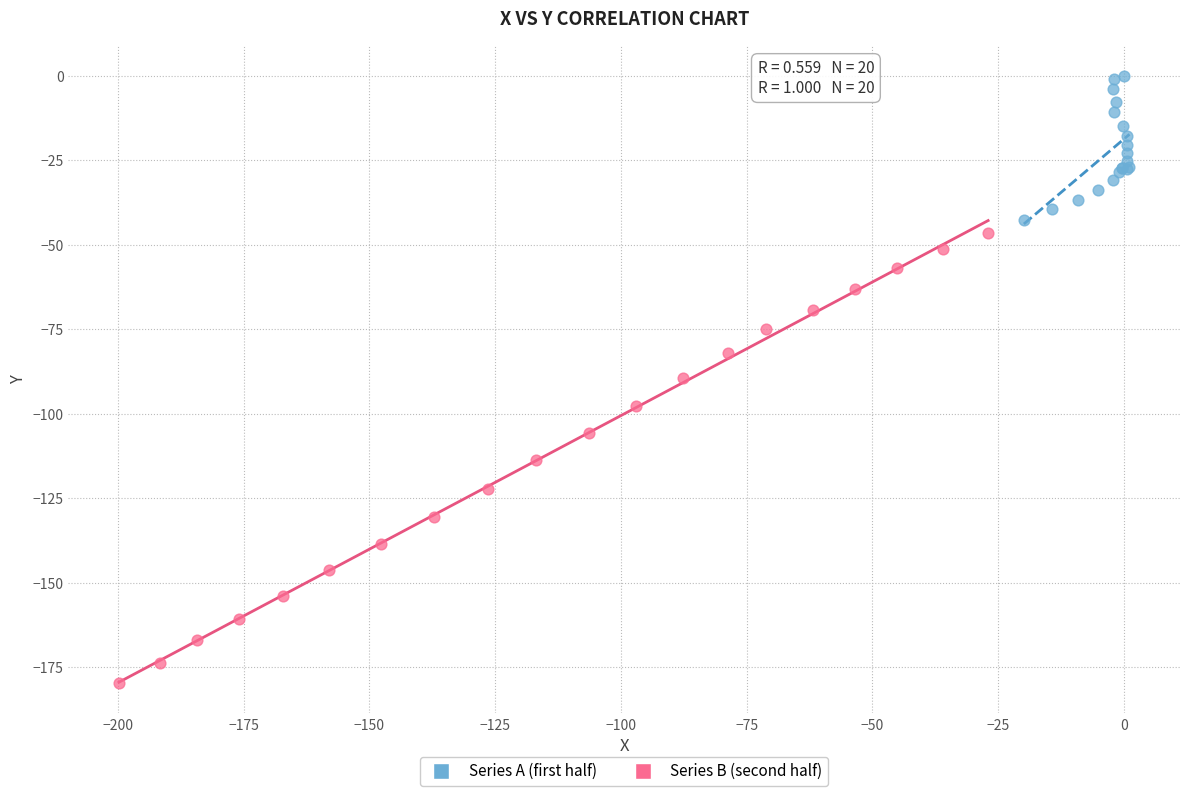

Which series contains the highest Y value?

Series A (first half)